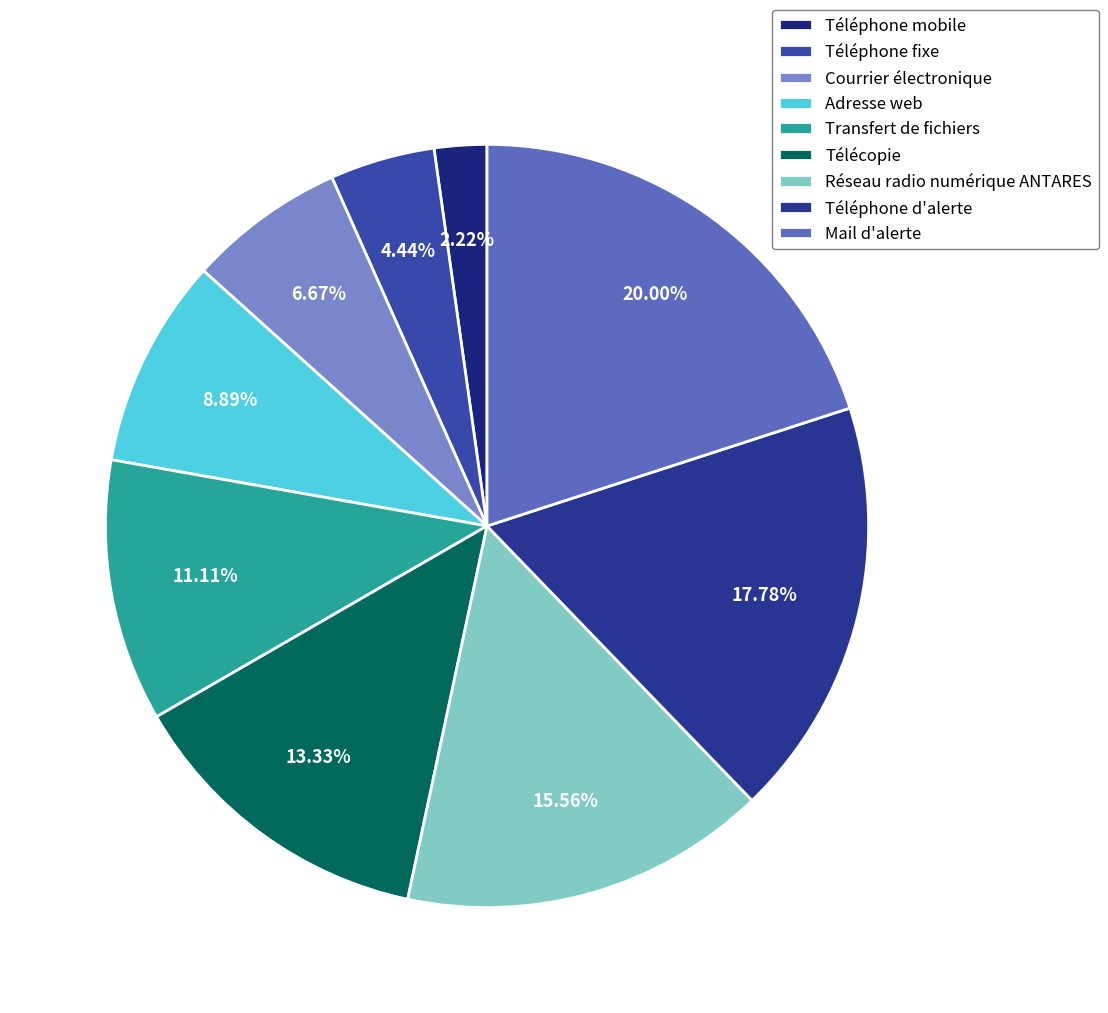

Count the number of slices in the pie.

9